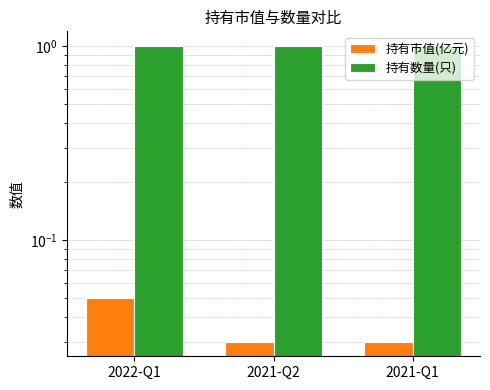

What position from the right is 2021-Q1?

1